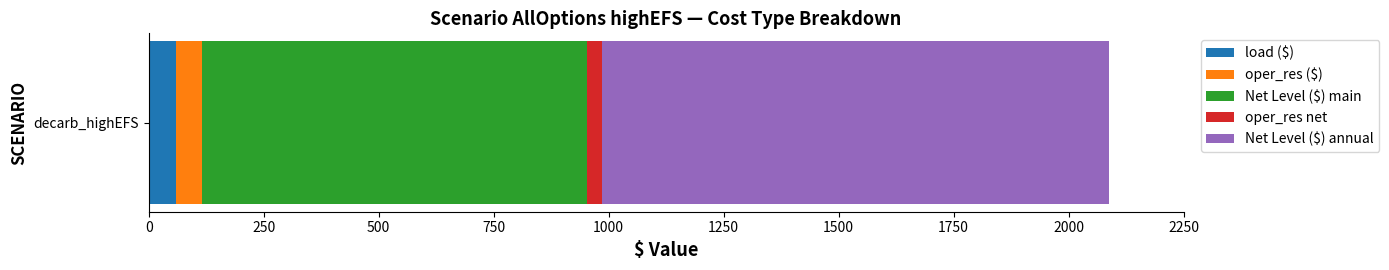

List the labels in order of load ($) value, largest first.

decarb_highEFS